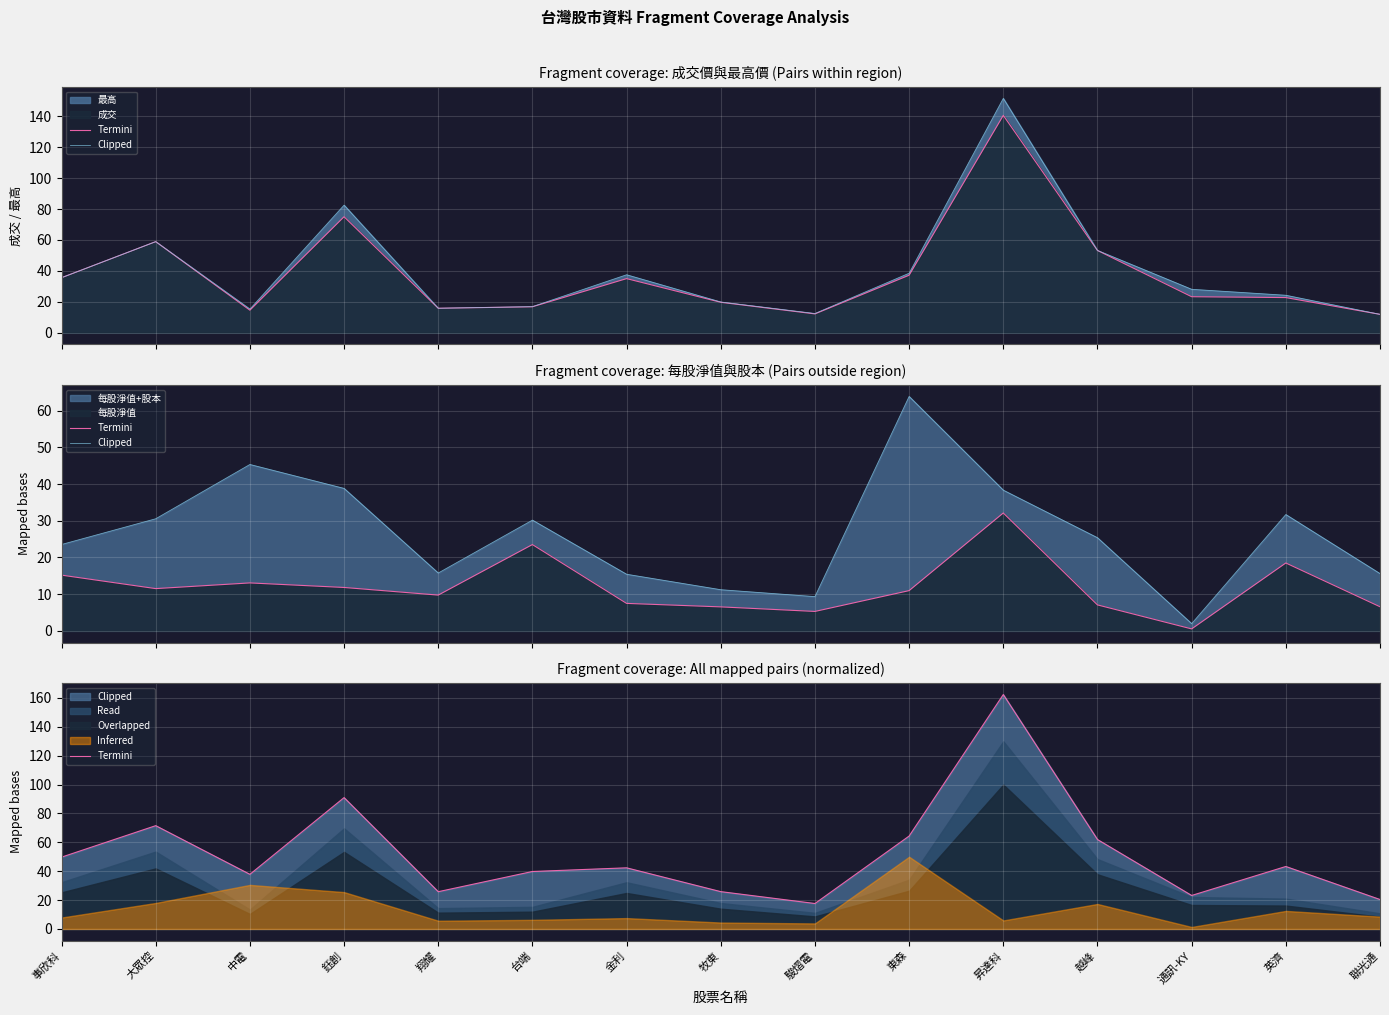

At which category does Termini reach its first local valley?

中電